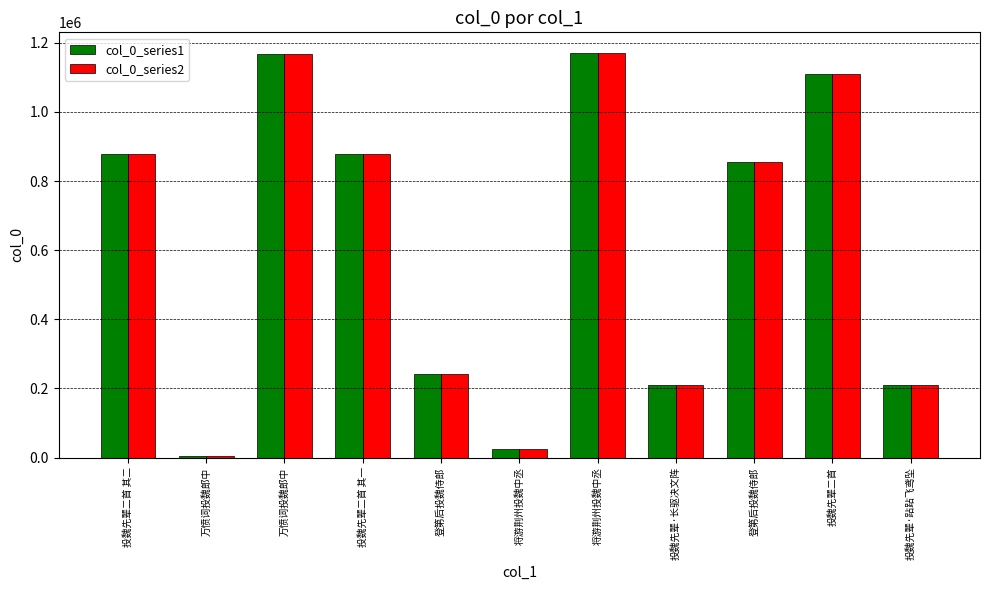

What is the sum of all col_0_series1 values?

6756897